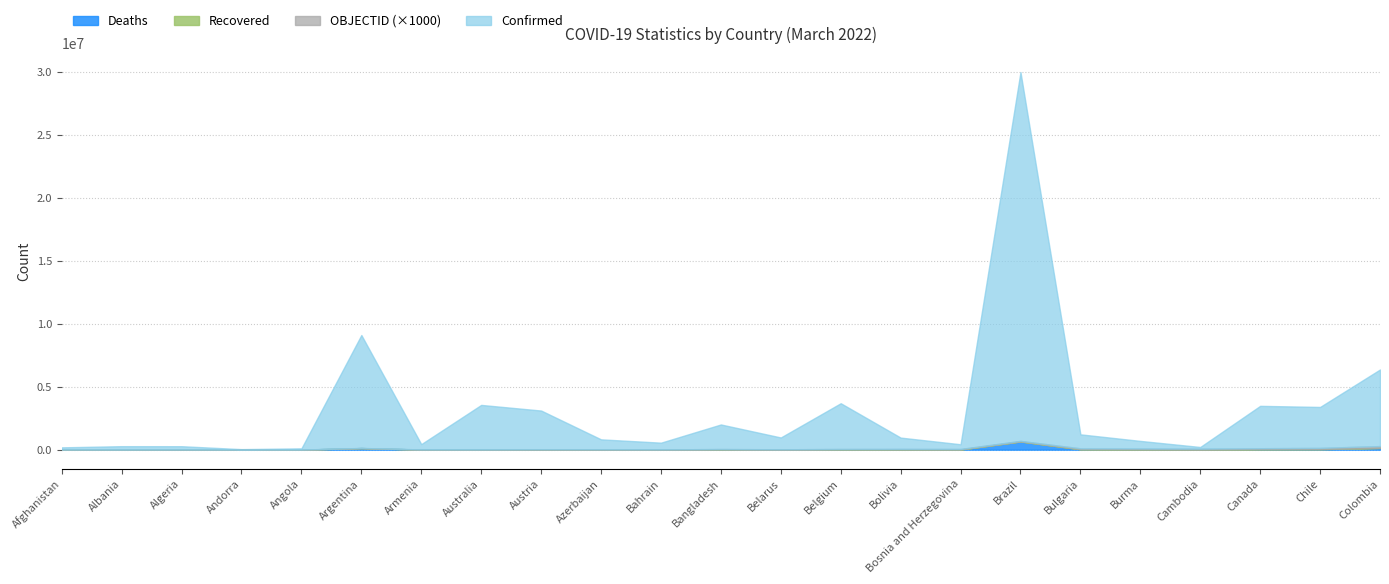

Which has a higher value, Bosnia and Herzegovina or Chile?

Chile